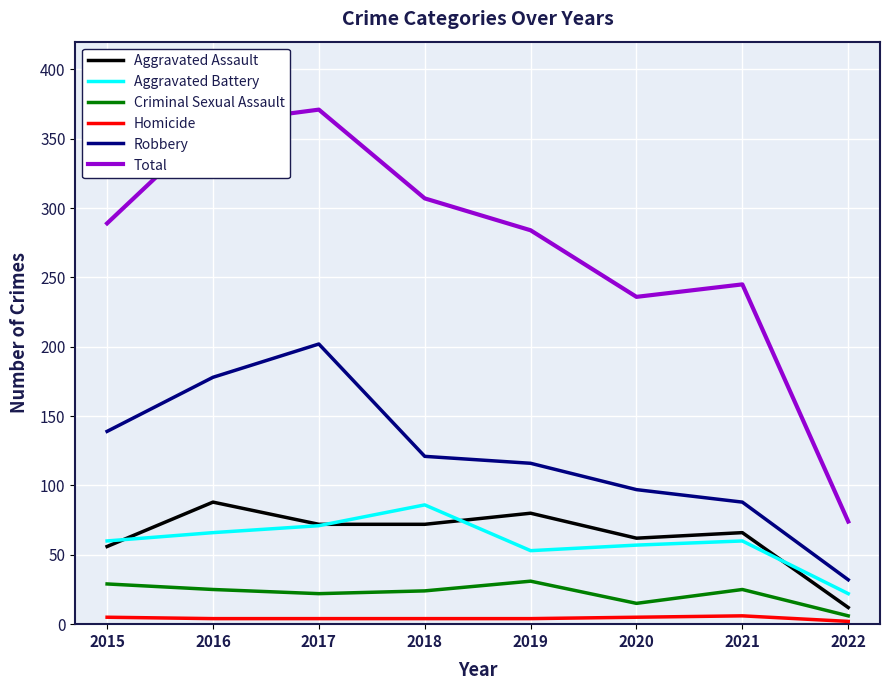

How many series are shown in this chart?

6